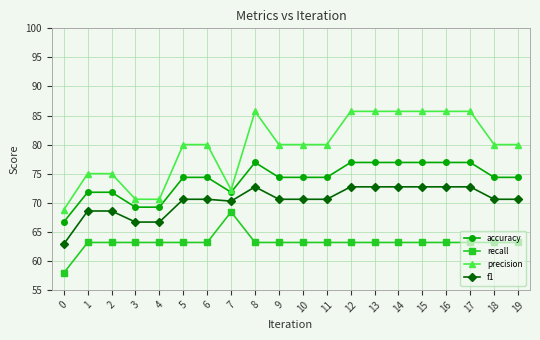

True or false: precision and accuracy cross at least once.

False